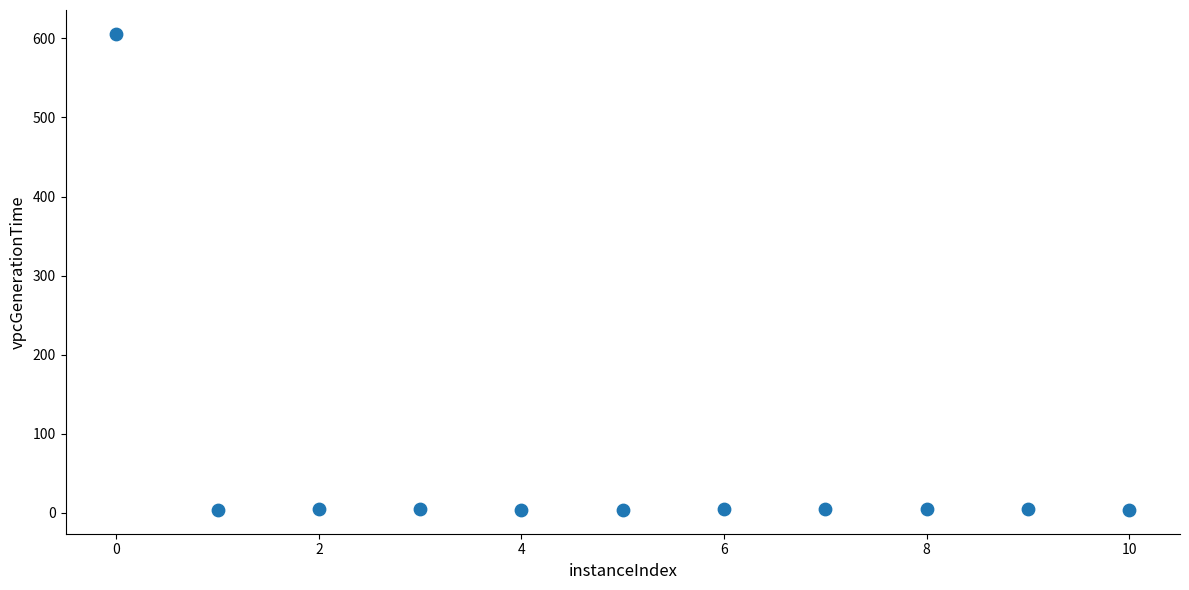

What is the average X value?

5.0